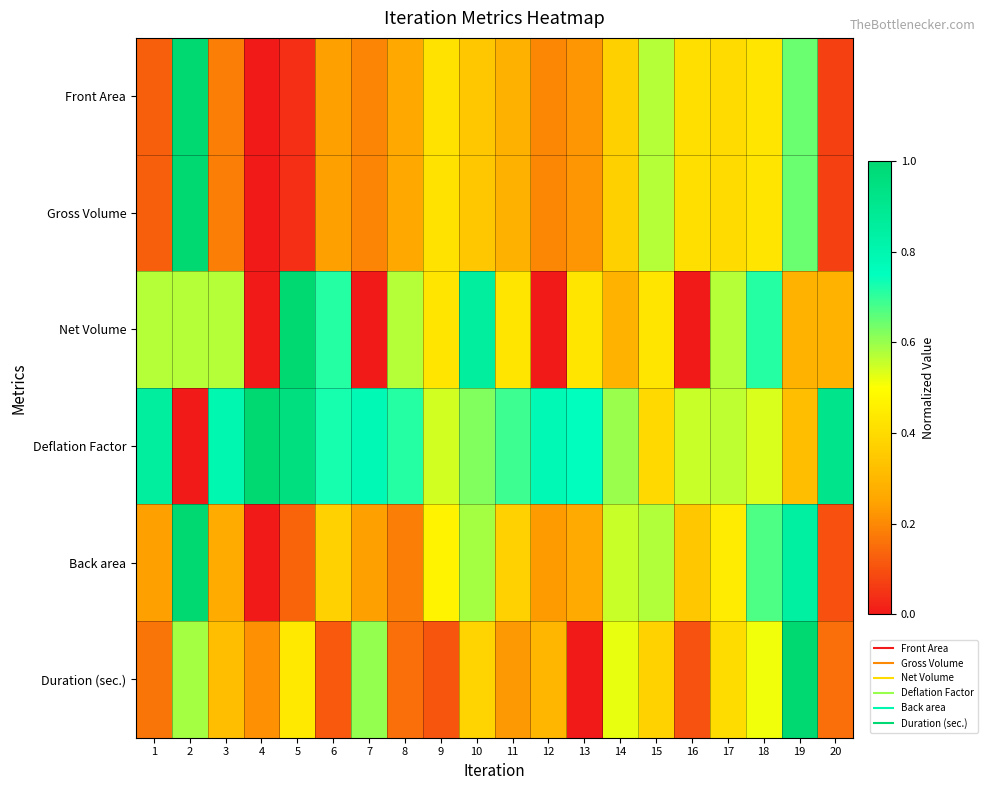

Reading left to right, what are all the values shown in this chart?

Front Area: 1=0.1	2=1.0	3=0.2	4=0.0	5=0.0	6=0.2	7=0.2	8=0.3	9=0.4	10=0.3	11=0.3	12=0.2	13=0.2	14=0.4	15=0.6	16=0.4	17=0.4	18=0.4	19=0.6	20=0.1
Gross Volume: 1=0.1	2=1.0	3=0.2	4=0.0	5=0.0	6=0.2	7=0.2	8=0.3	9=0.4	10=0.3	11=0.3	12=0.2	13=0.2	14=0.4	15=0.6	16=0.4	17=0.4	18=0.4	19=0.6	20=0.1
Net Volume: 1=0.6	2=0.6	3=0.6	4=0.0	5=1.0	6=0.7	7=0.0	8=0.6	9=0.4	10=0.9	11=0.4	12=0.0	13=0.4	14=0.3	15=0.4	16=0.0	17=0.6	18=0.7	19=0.3	20=0.3
Deflation Factor: 1=0.9	2=0.0	3=0.8	4=1.0	5=1.0	6=0.7	7=0.8	8=0.7	9=0.5	10=0.6	11=0.7	12=0.8	13=0.8	14=0.6	15=0.4	16=0.6	17=0.6	18=0.5	19=0.3	20=0.9
Back area: 1=0.2	2=1.0	3=0.3	4=0.0	5=0.1	6=0.4	7=0.2	8=0.2	9=0.5	10=0.6	11=0.4	12=0.2	13=0.3	14=0.6	15=0.6	16=0.3	17=0.4	18=0.7	19=0.8	20=0.1
Duration (sec.): 1=0.2	2=0.6	3=0.3	4=0.2	5=0.4	6=0.1	7=0.6	8=0.2	9=0.1	10=0.4	11=0.2	12=0.3	13=0.0	14=0.5	15=0.4	16=0.1	17=0.4	18=0.5	19=1.0	20=0.2